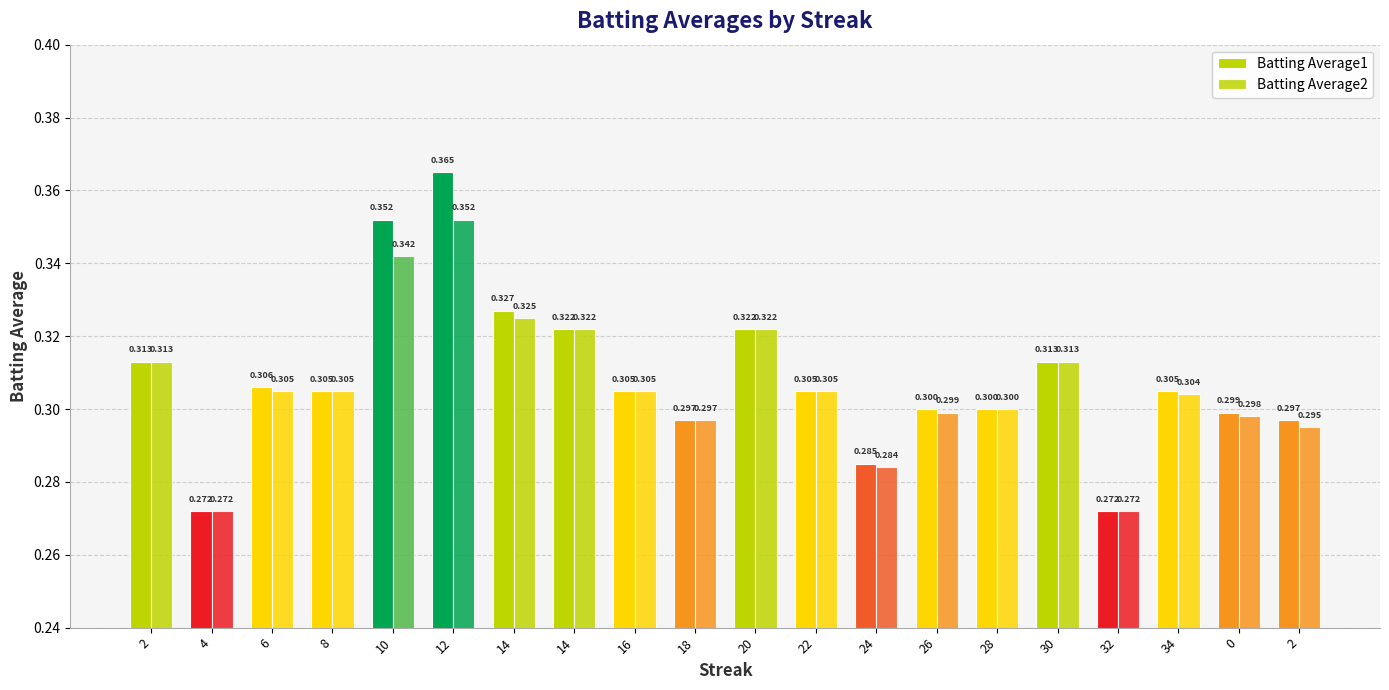

Reading left to right, list all the values displayed in this chart.

Batting Average1: 0.3	0.3	0.3	0.3	0.4	0.4	0.3	0.3	0.3	0.3	0.3	0.3	0.3	0.3	0.3	0.3	0.3	0.3	0.3	0.3
Batting Average2: 0.3	0.3	0.3	0.3	0.3	0.4	0.3	0.3	0.3	0.3	0.3	0.3	0.3	0.3	0.3	0.3	0.3	0.3	0.3	0.3